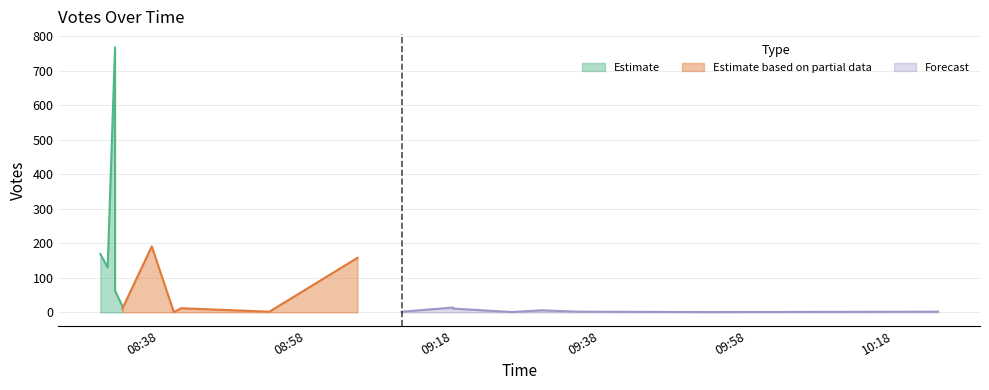

What is the ratio of the value at 2019-09-23 10:24 to the value at 2019-09-23 08:40?

2.0